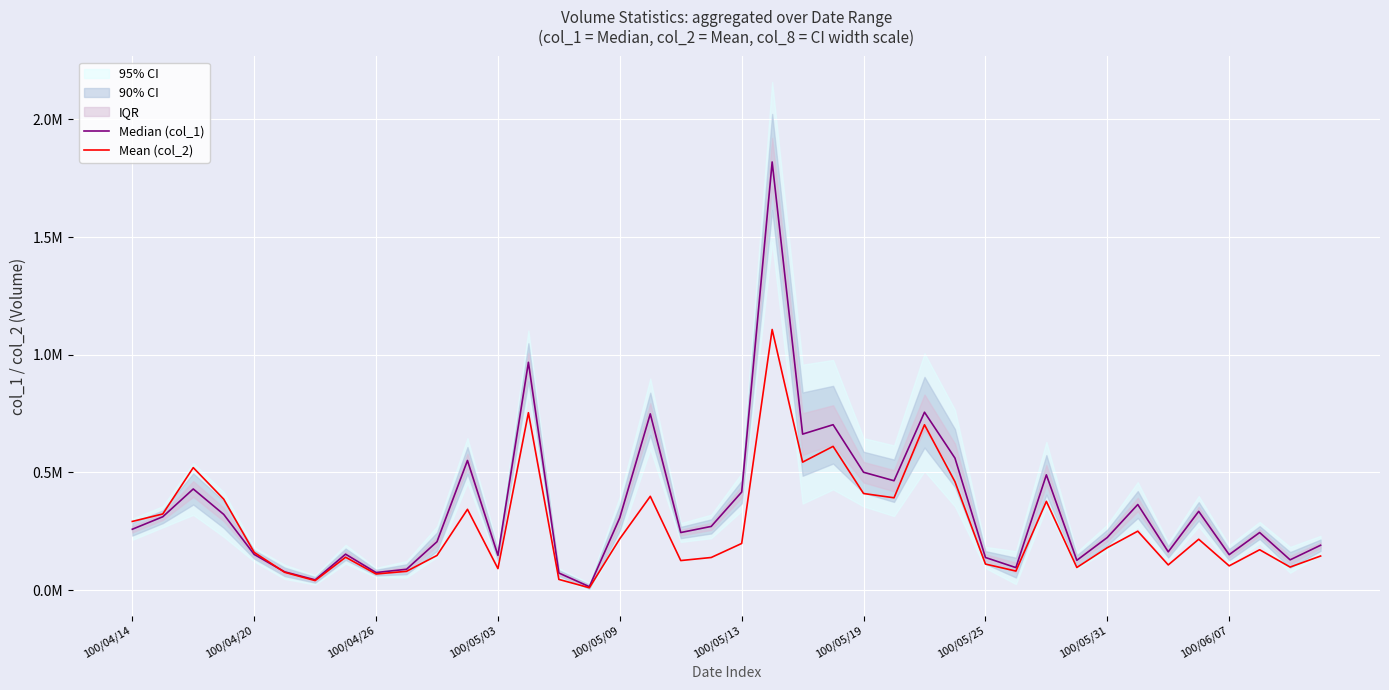

Is the value of Mean (col_2) at 30 greater than the value of Median (col_1) at 35?

Yes